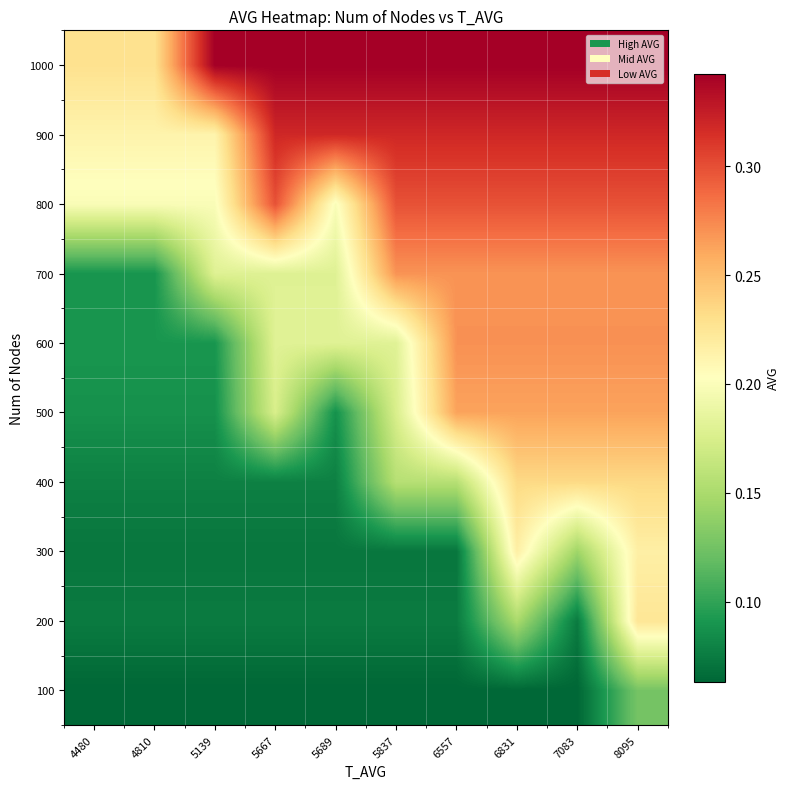

Reading left to right, transcribe all the data shown in this chart.

100: 4480=0.1	4810=0.1	5139=0.1	5667=0.1	5689=0.1	5837=0.1	6557=0.1	6831=0.1	7083=0.1	8095=0.1
200: 4480=0.1	4810=0.1	5139=0.1	5667=0.1	5689=0.1	5837=0.1	6557=0.1	6831=0.1	7083=0.1	8095=0.2
300: 4480=0.1	4810=0.1	5139=0.1	5667=0.1	5689=0.1	5837=0.1	6557=0.1	6831=0.2	7083=0.1	8095=0.2
400: 4480=0.1	4810=0.1	5139=0.1	5667=0.1	5689=0.1	5837=0.2	6557=0.2	6831=0.2	7083=0.2	8095=0.2
500: 4480=0.1	4810=0.1	5139=0.1	5667=0.2	5689=0.1	5837=0.2	6557=0.3	6831=0.3	7083=0.3	8095=0.3
600: 4480=0.1	4810=0.1	5139=0.1	5667=0.2	5689=0.2	5837=0.2	6557=0.3	6831=0.3	7083=0.3	8095=0.3
700: 4480=0.1	4810=0.1	5139=0.2	5667=0.2	5689=0.2	5837=0.3	6557=0.3	6831=0.3	7083=0.3	8095=0.3
800: 4480=0.2	4810=0.2	5139=0.2	5667=0.3	5689=0.2	5837=0.3	6557=0.3	6831=0.3	7083=0.3	8095=0.3
900: 4480=0.2	4810=0.2	5139=0.2	5667=0.3	5689=0.3	5837=0.3	6557=0.3	6831=0.3	7083=0.3	8095=0.3
1000: 4480=0.2	4810=0.2	5139=0.3	5667=0.3	5689=0.3	5837=0.3	6557=0.3	6831=0.3	7083=0.3	8095=0.3